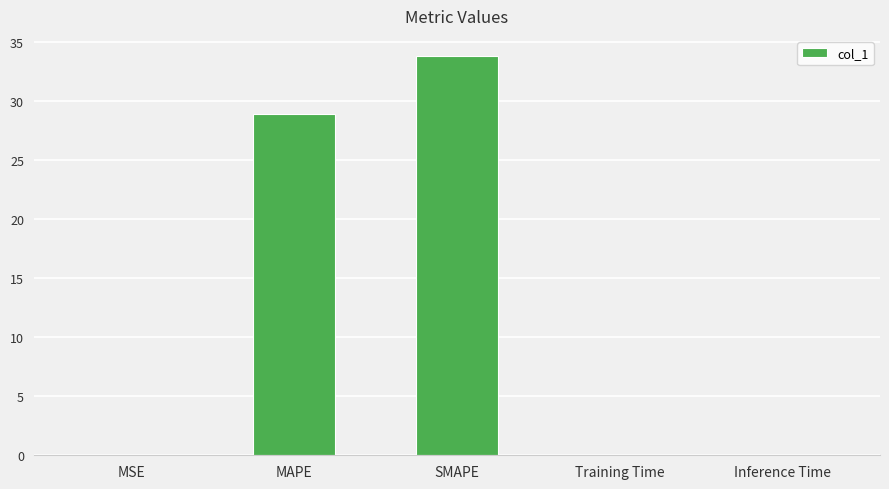

Between MSE and SMAPE, which is larger?

SMAPE